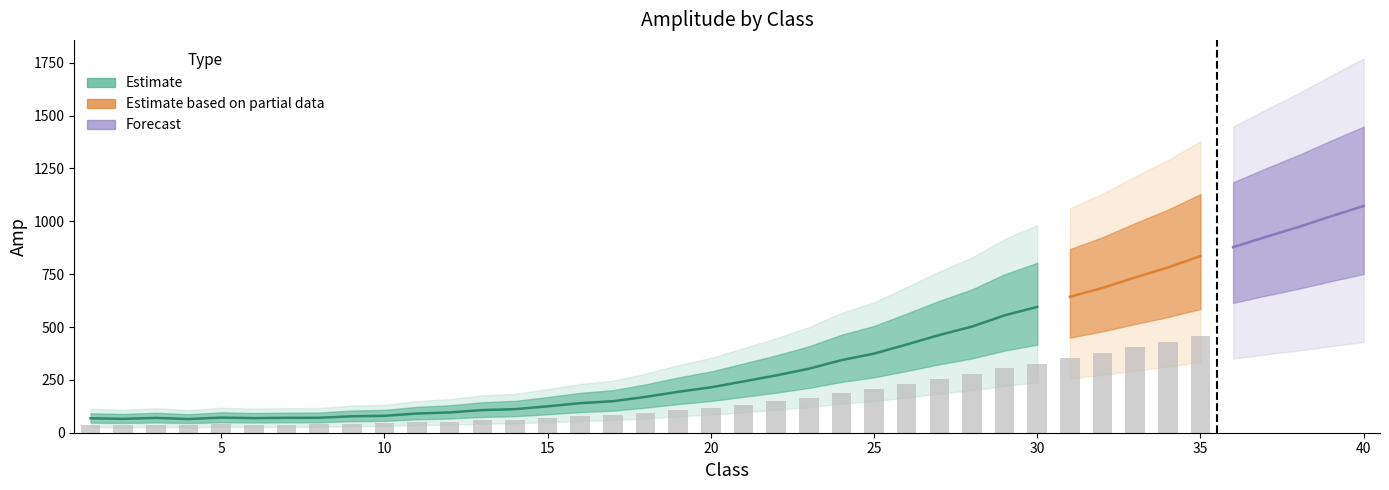

What is the difference between the second highest and second lowest values?

957.9